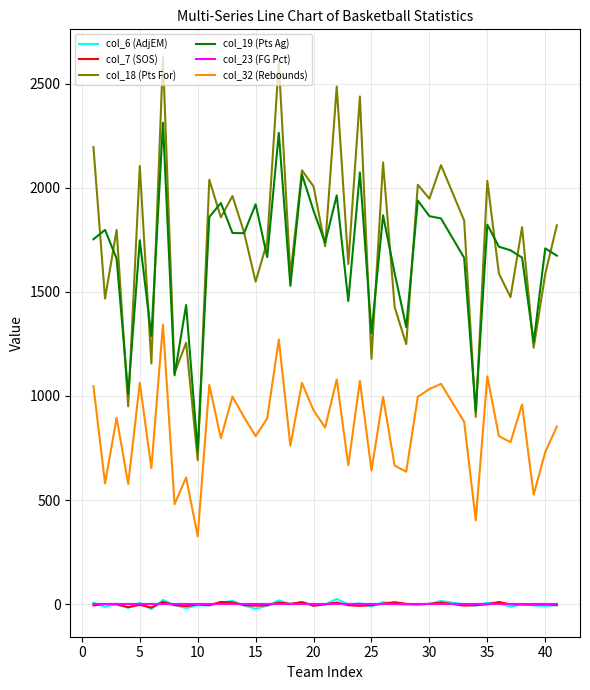

Which series has the widest spread of values?

col_18 (Pts For)